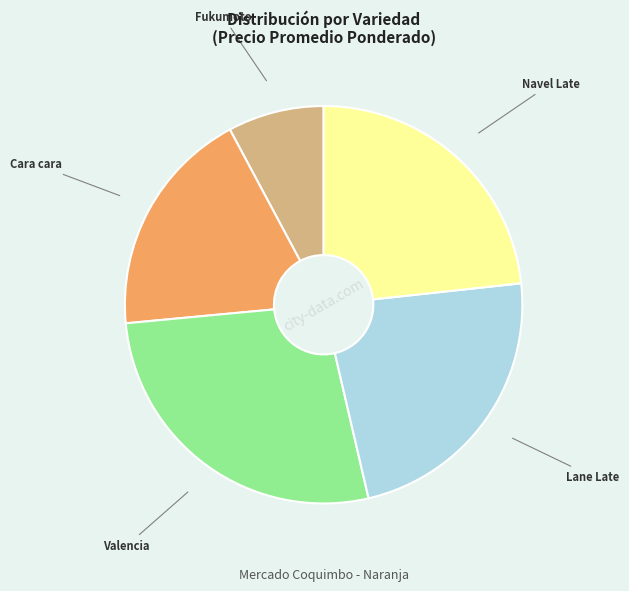

Is there any slice that represents more than half of the pie?

No